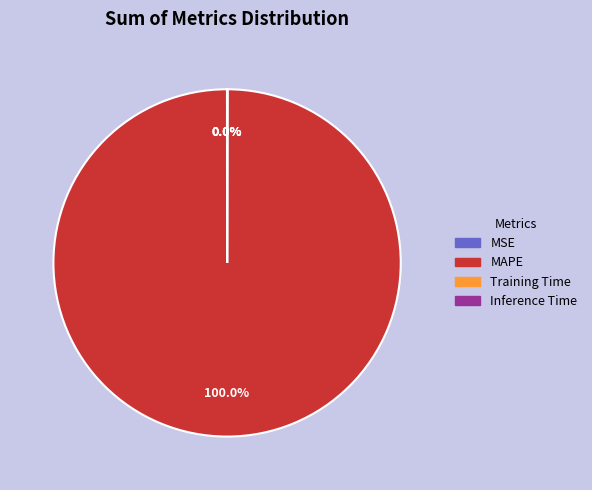

Is there a majority slice in this chart?

Yes